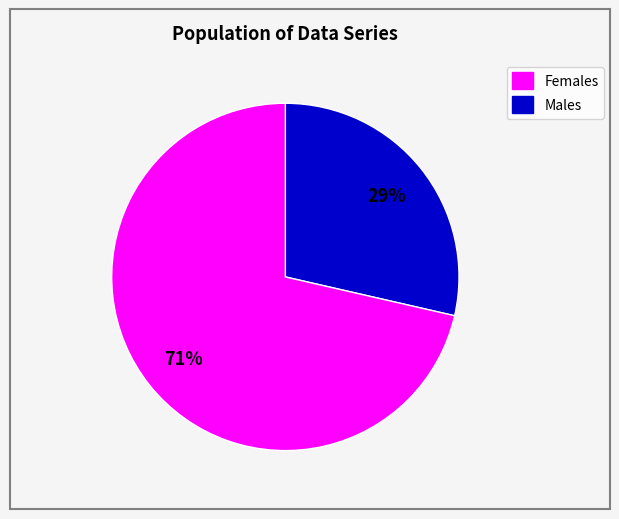

Does any single category account for the majority?

Yes